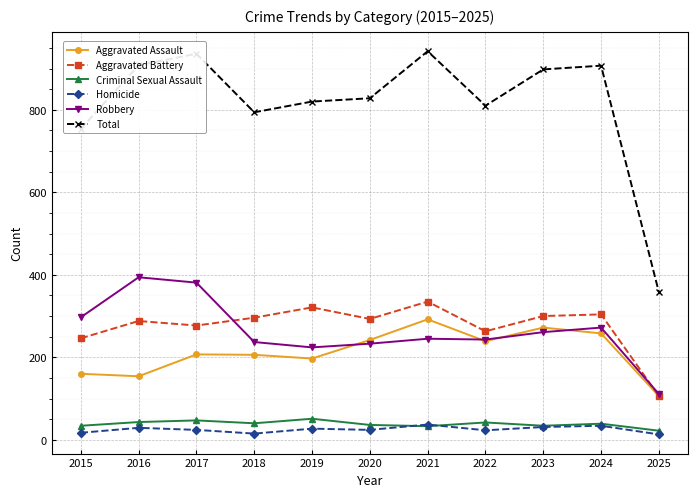

What are all the series names shown in the legend?

Aggravated Assault, Aggravated Battery, Criminal Sexual Assault, Homicide, Robbery, Total